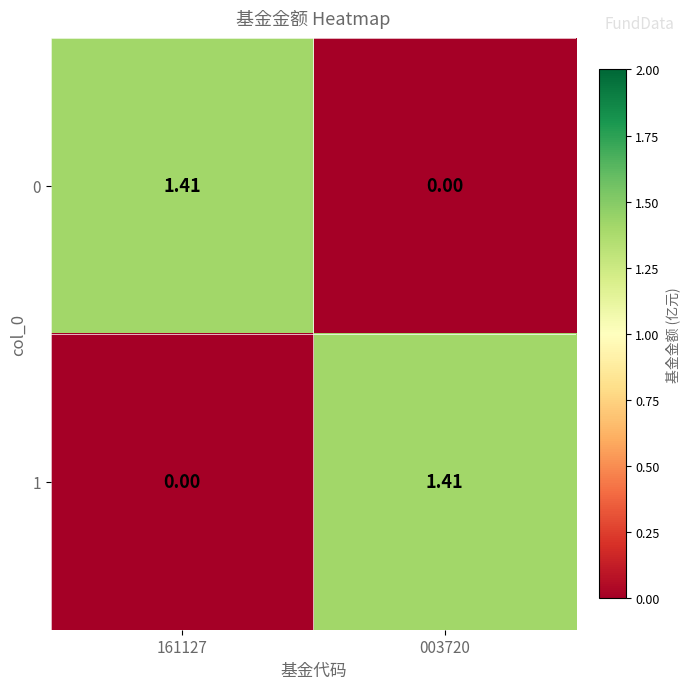

At how many categories does at least one series exceed 0?

2